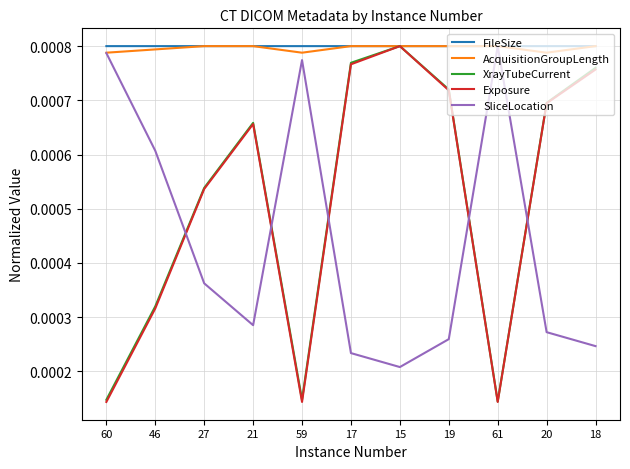

What position from the right is 61?

3